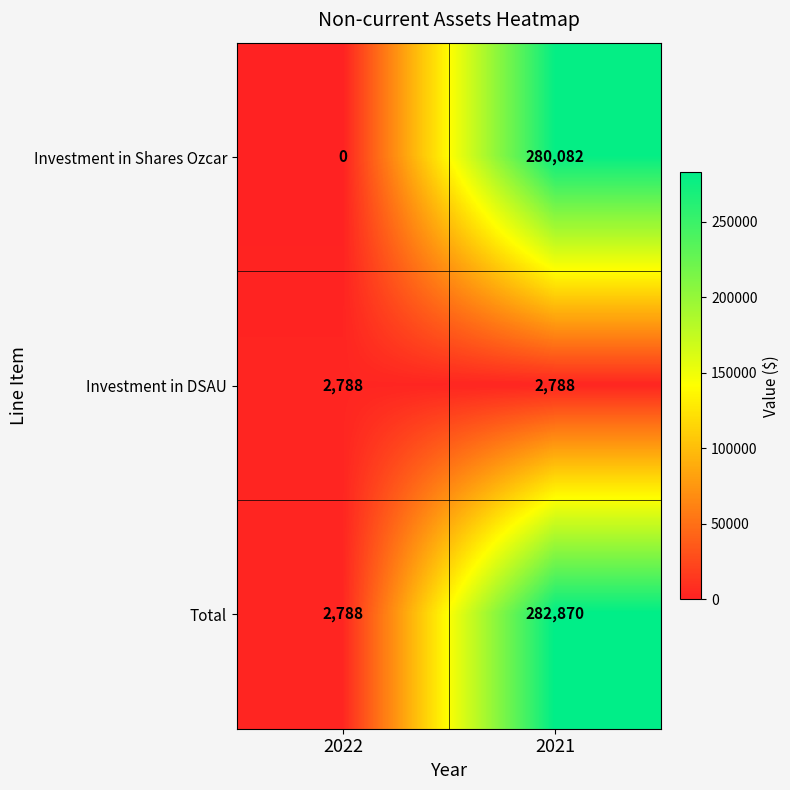

What is the sum of the Investment in DSAU values at 2021 and 2022?

5576